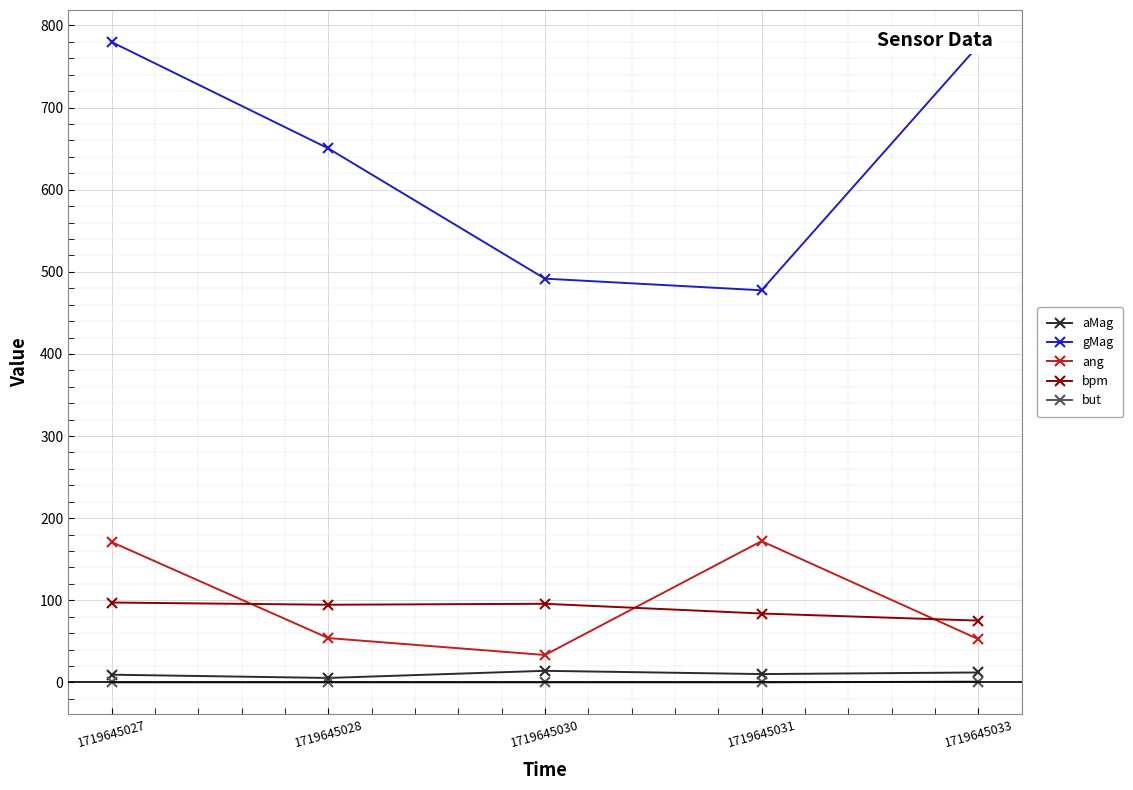

What is the minimum value for aMag?

5.4